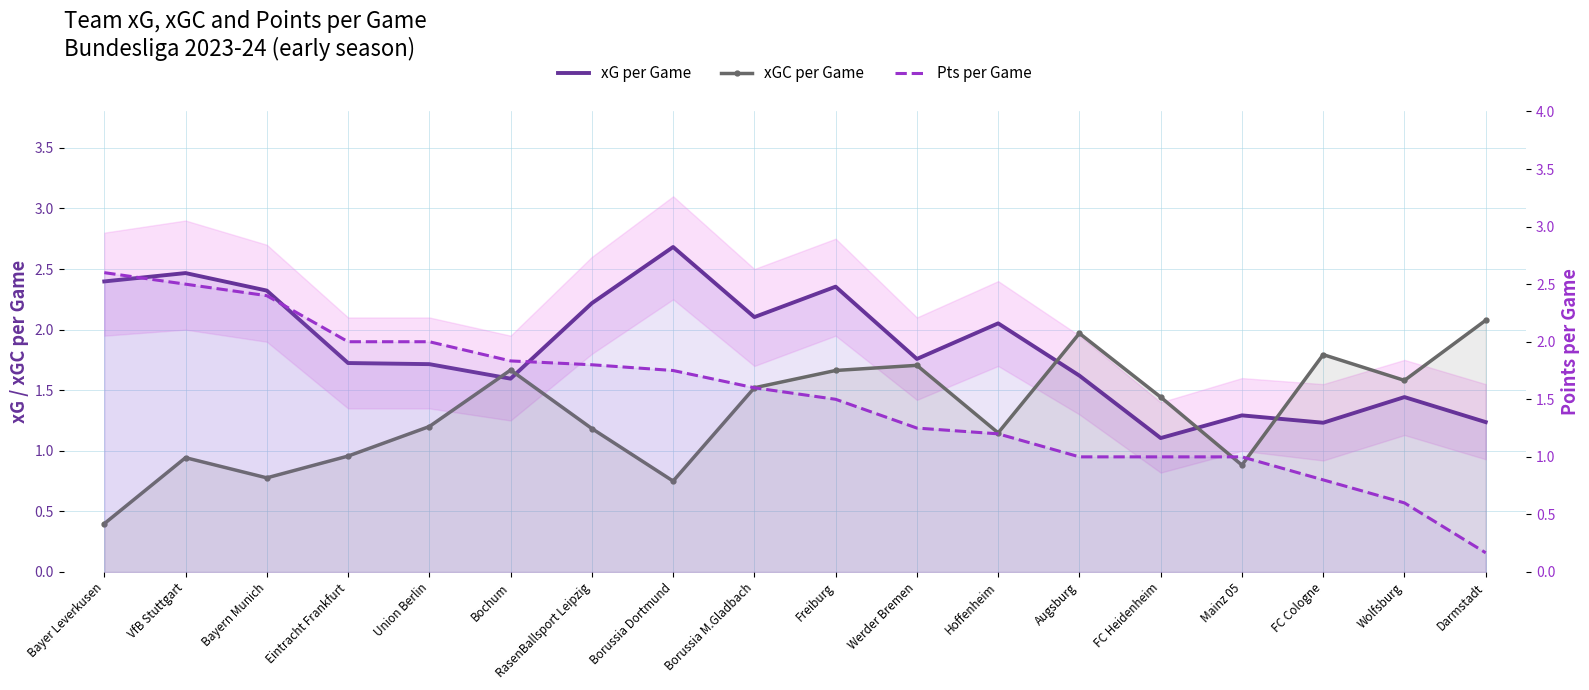

Which series has the largest total across all categories?

xG per Game